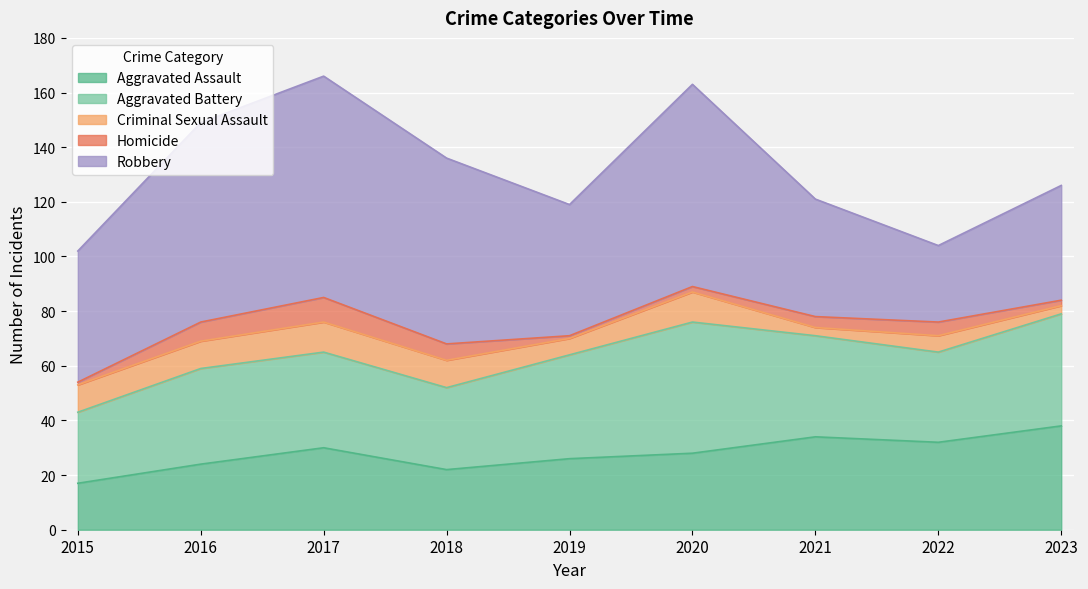

Reading left to right, what are all the values shown in this chart?

Aggravated Assault: 2015=17	2016=24	2017=30	2018=22	2019=26	2020=28	2021=34	2022=32	2023=38
Aggravated Battery: 2015=26	2016=35	2017=35	2018=30	2019=38	2020=48	2021=37	2022=33	2023=41
Criminal Sexual Assault: 2015=10	2016=10	2017=11	2018=10	2019=6	2020=11	2021=3	2022=6	2023=3
Homicide: 2015=1	2016=7	2017=9	2018=6	2019=1	2020=2	2021=4	2022=5	2023=2
Robbery: 2015=48	2016=73	2017=81	2018=68	2019=48	2020=74	2021=43	2022=28	2023=42